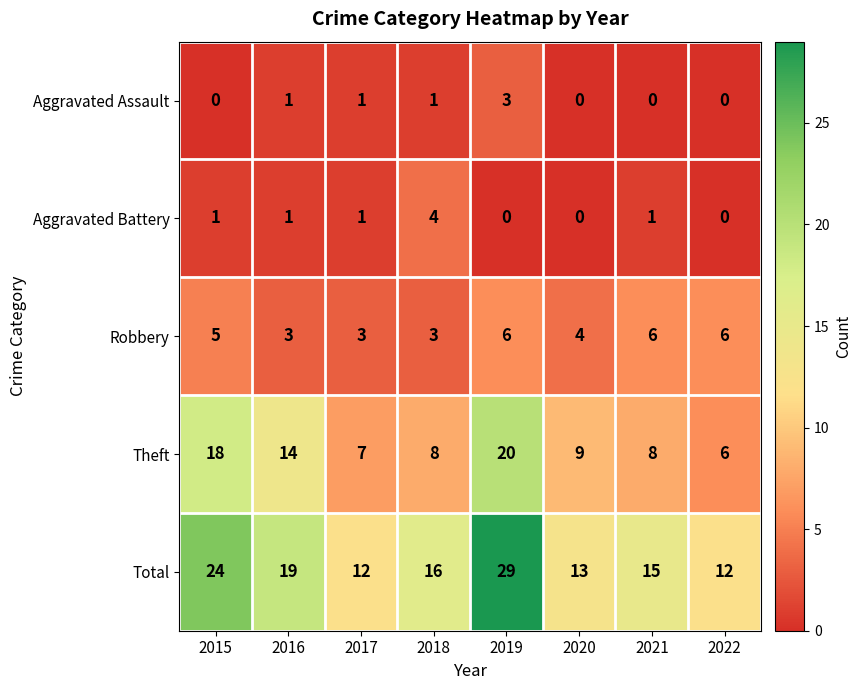

At 2019, list the series in order from smallest to largest.

Aggravated Battery, Aggravated Assault, Robbery, Theft, Total